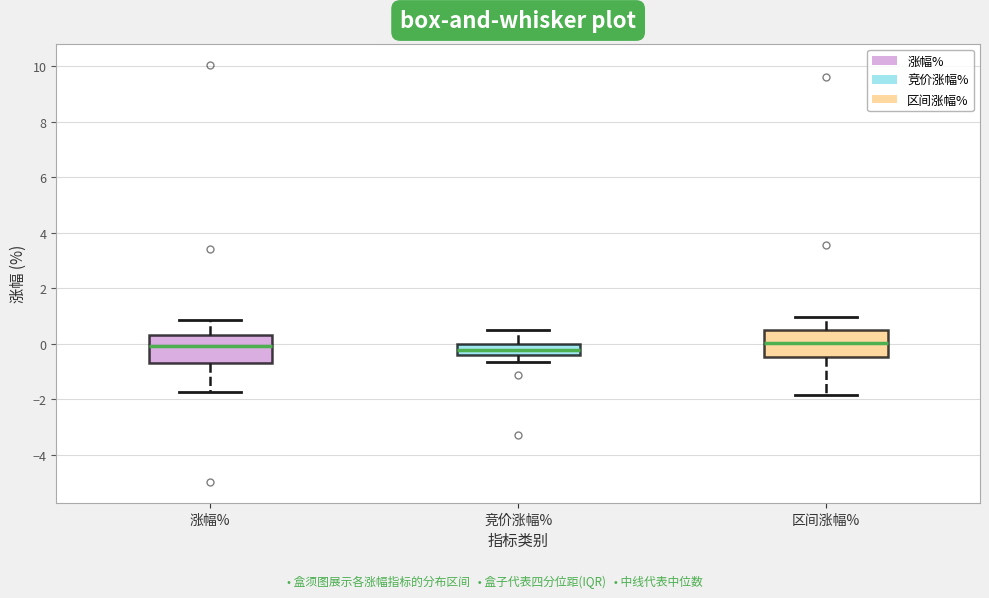

Reading left to right, transcribe this box plot: for each box, give where its median line is, the range the box spans, and where its two whiskers end, as read against the y-axis. The values are not printed on the chart, so give them approximately, as read against the axis.

涨幅%: median 0.0, box -0.6 to 0.4, whiskers -1.8 to 0.8
竞价涨幅%: median -0.2, box -0.4 to 0.0, whiskers -0.6 to 0.6
区间涨幅%: median 0.0, box -0.4 to 0.6, whiskers -1.8 to 1.0